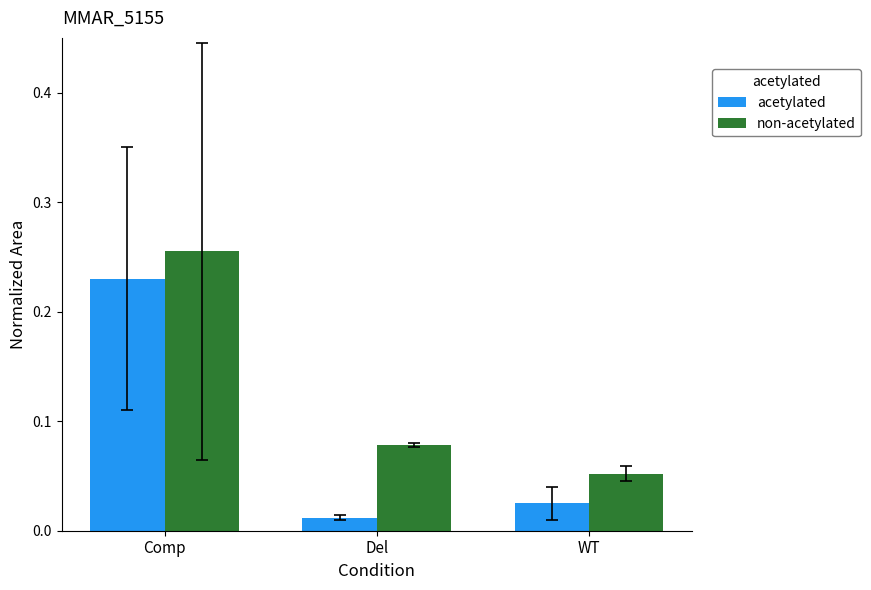

Count the non-acetylated values in the range 0 to 1.

3